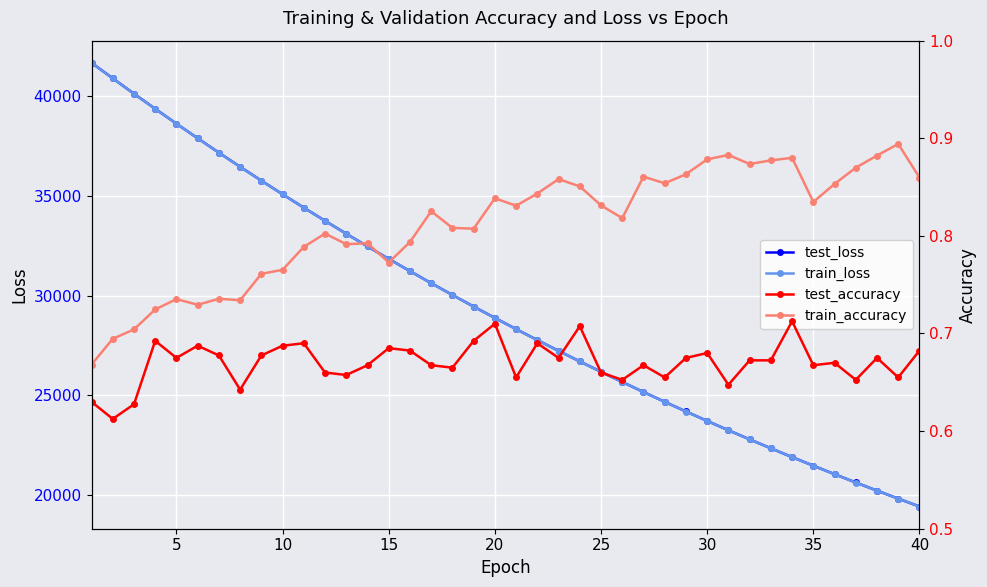

True or false: test_accuracy and test_loss intersect in this chart.

False